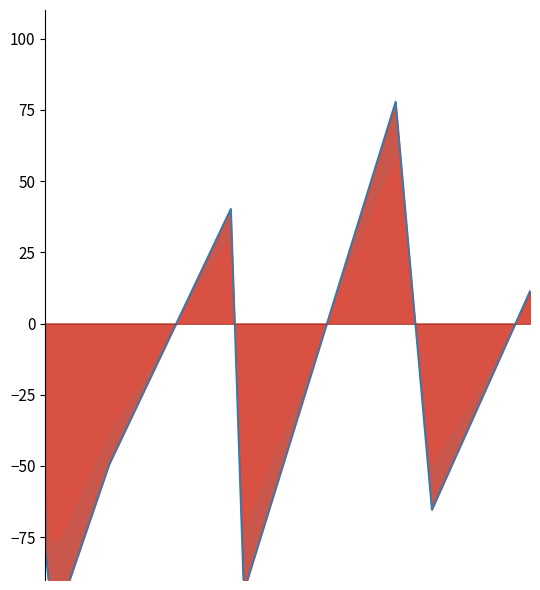

What position from the left is 2017-03-24?

8